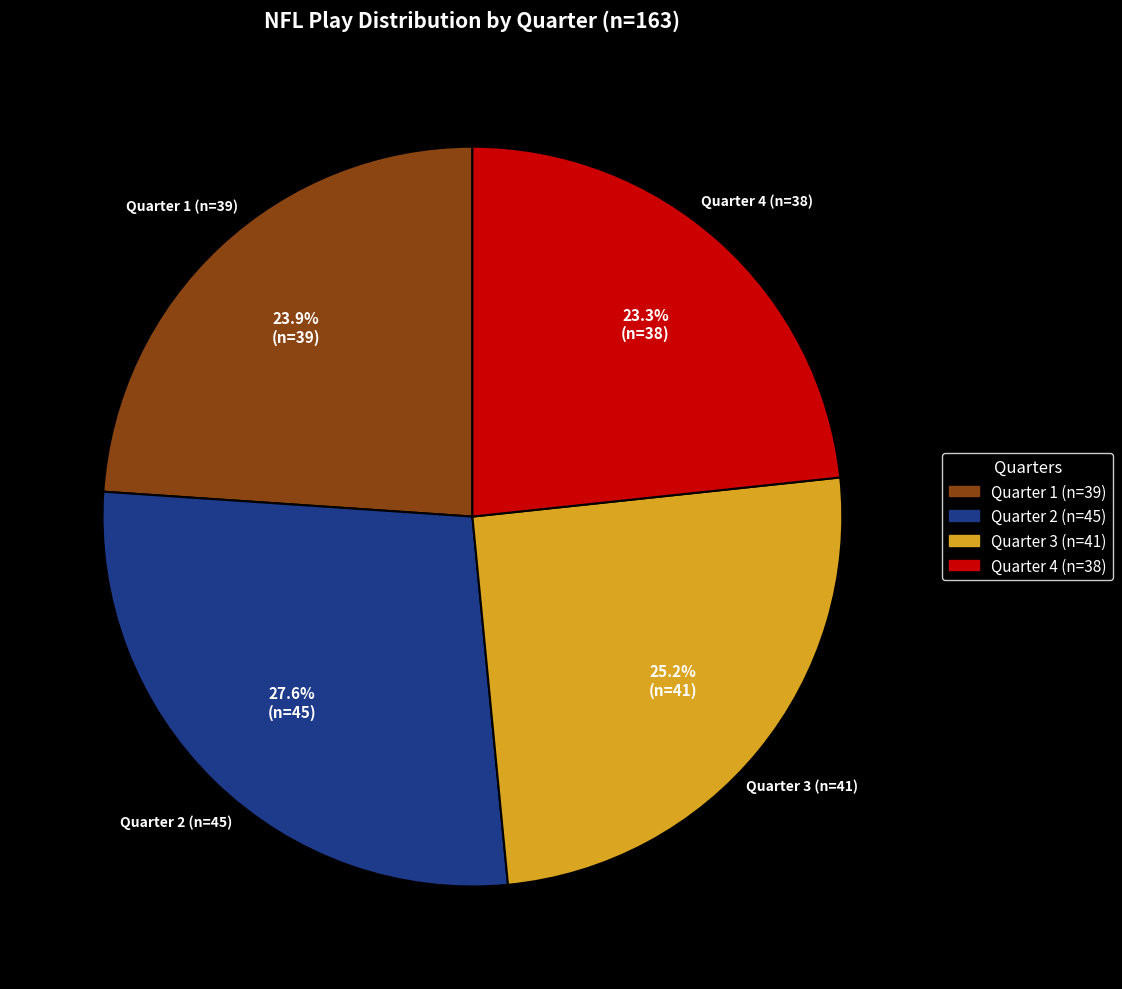

How many segments does this pie chart have?

4